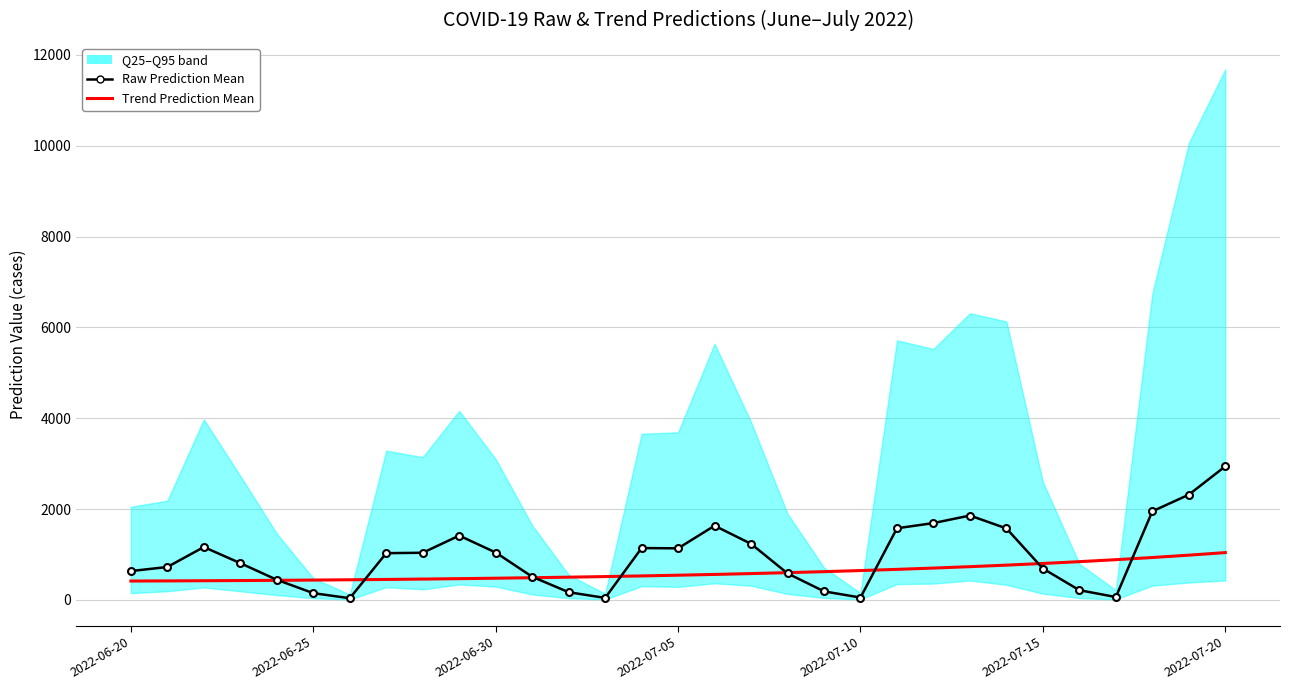

What is the sum of all Trend Prediction Mean values?

18757.0